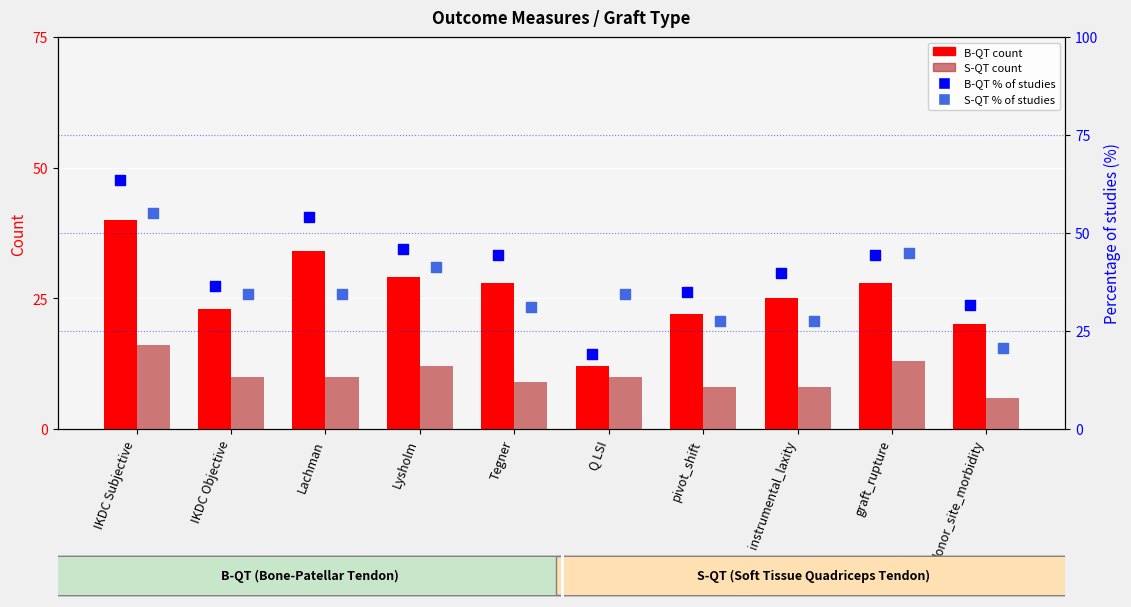

What is the total value across all series at donor_site_morbidity?

78.4